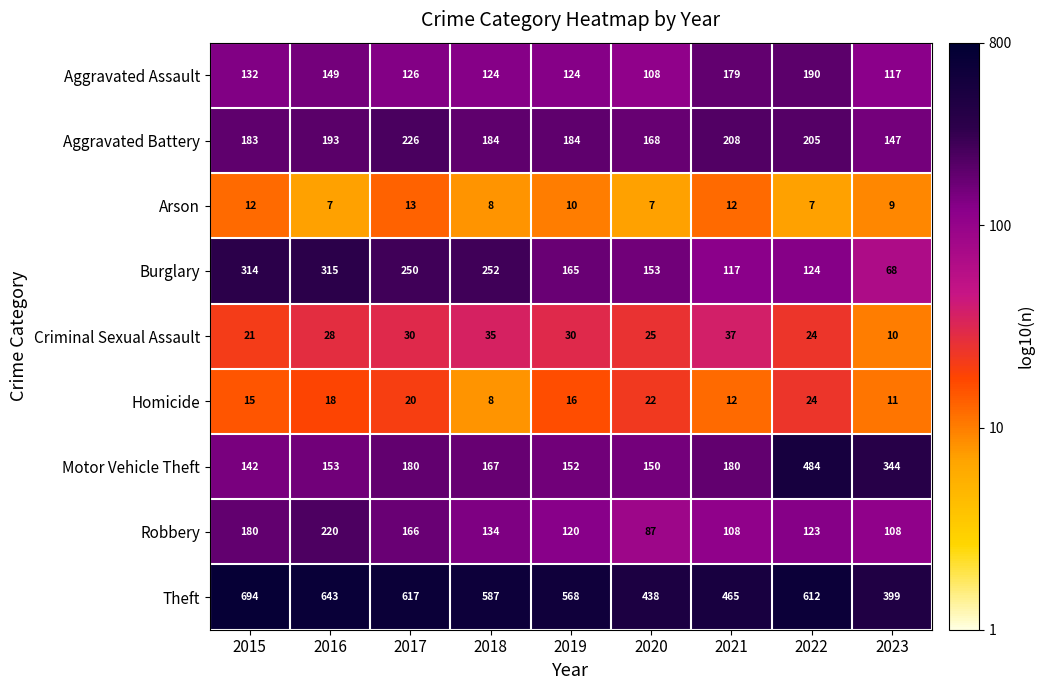

Is it true that Theft equals 694 at 2015?

True